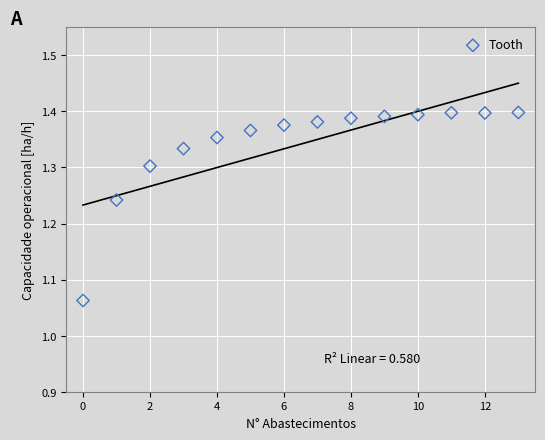

How many data points are displayed?

14